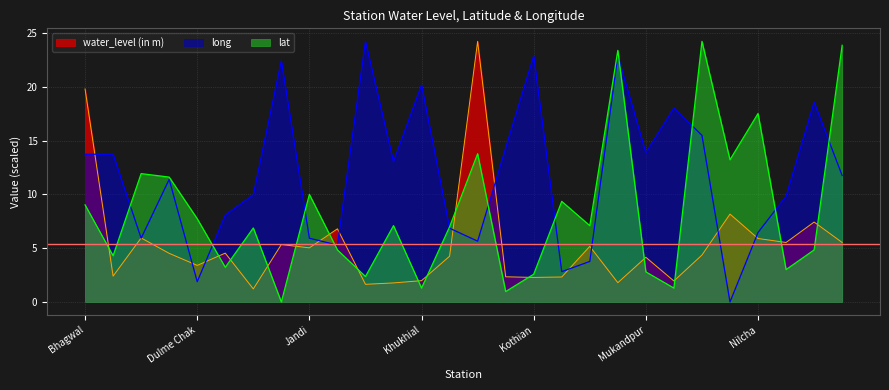

What is the difference between the maximum and minimum values in the long series?

24.2